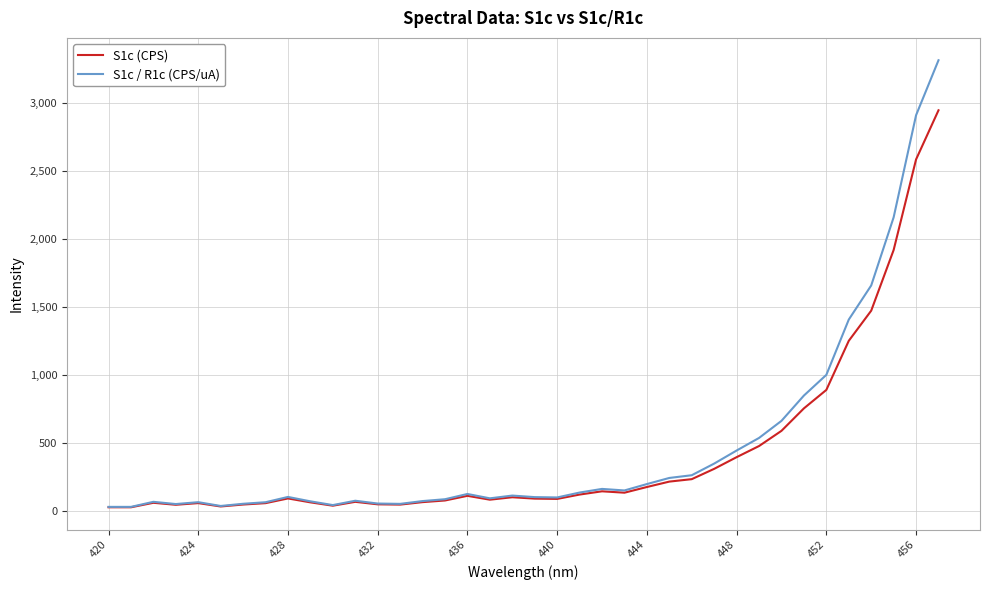

List the series in order of their peak value, highest first.

S1c / R1c (CPS/uA), S1c (CPS)